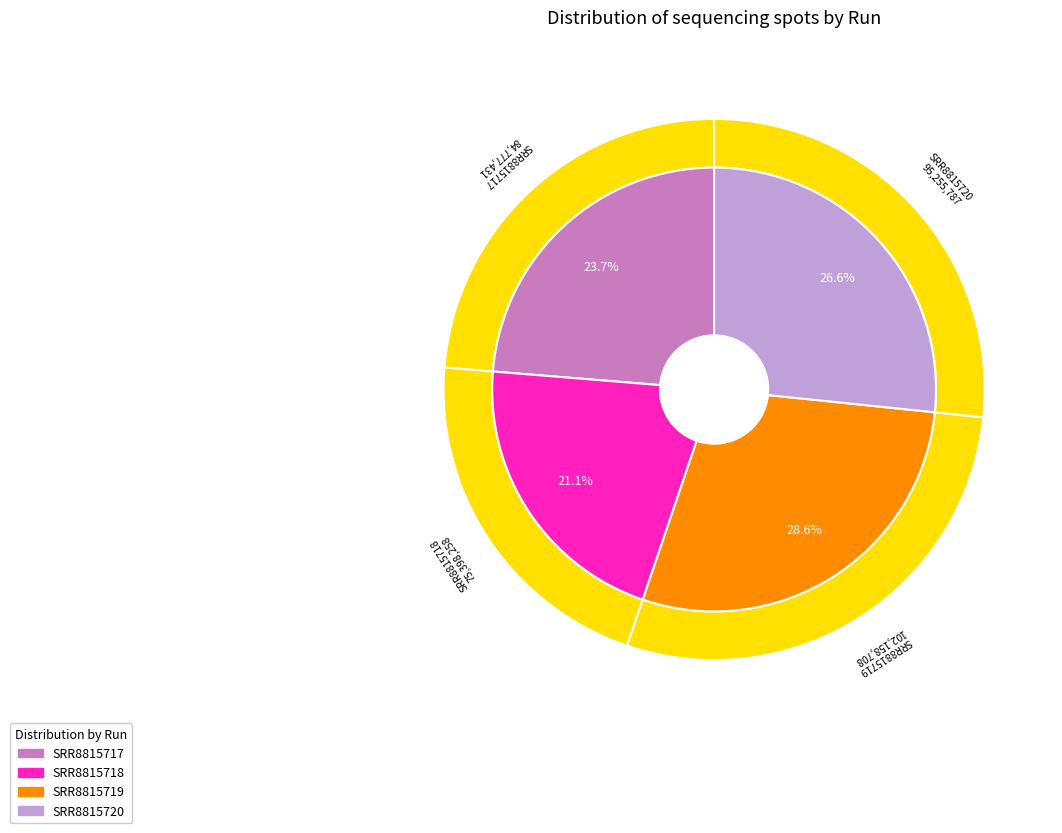

What portion of the pie excludes SRR8815719?

71.4%